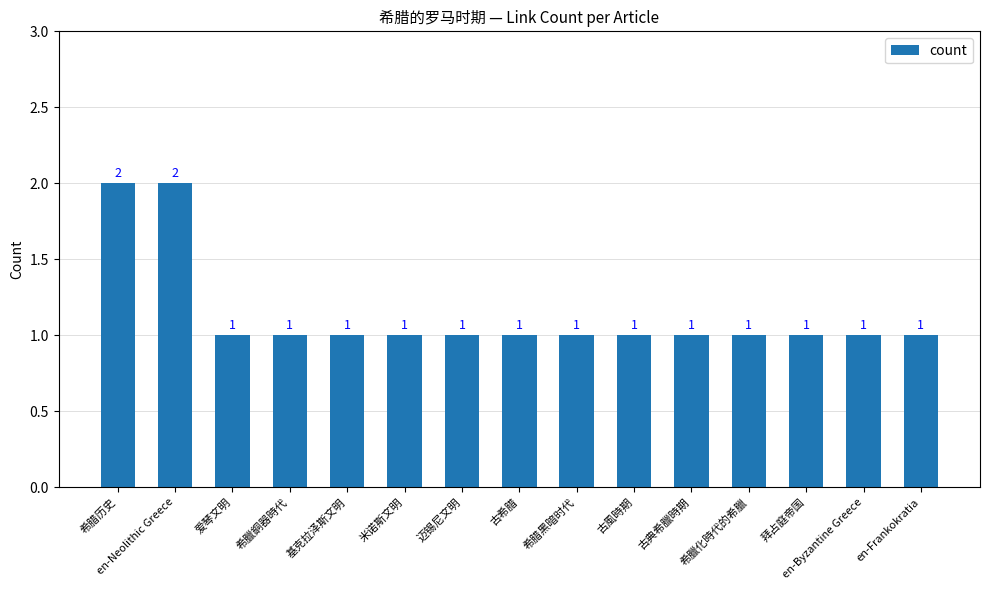

What is the sum of all values?

17